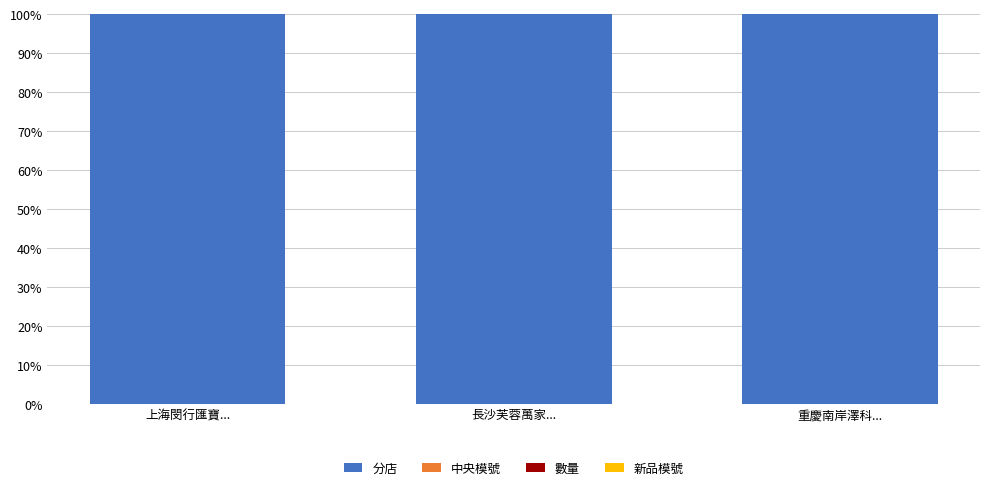

The 分店 series shows 100.0 at 長沙芙蓉萬家.... True or false?

True